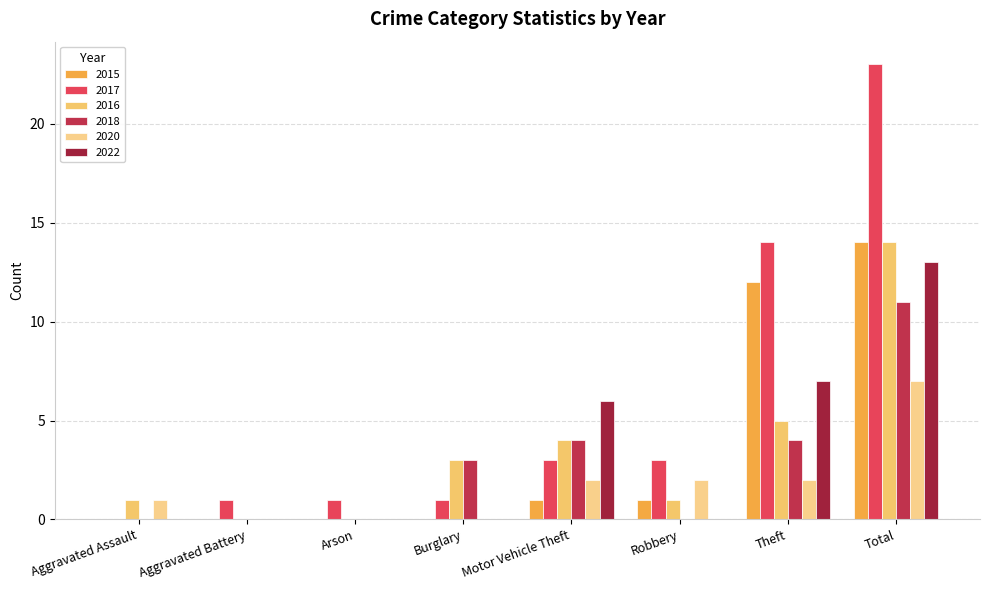

At Robbery, list the series in order from largest to smallest.

2017, 2020, 2015, 2016, 2018, 2022